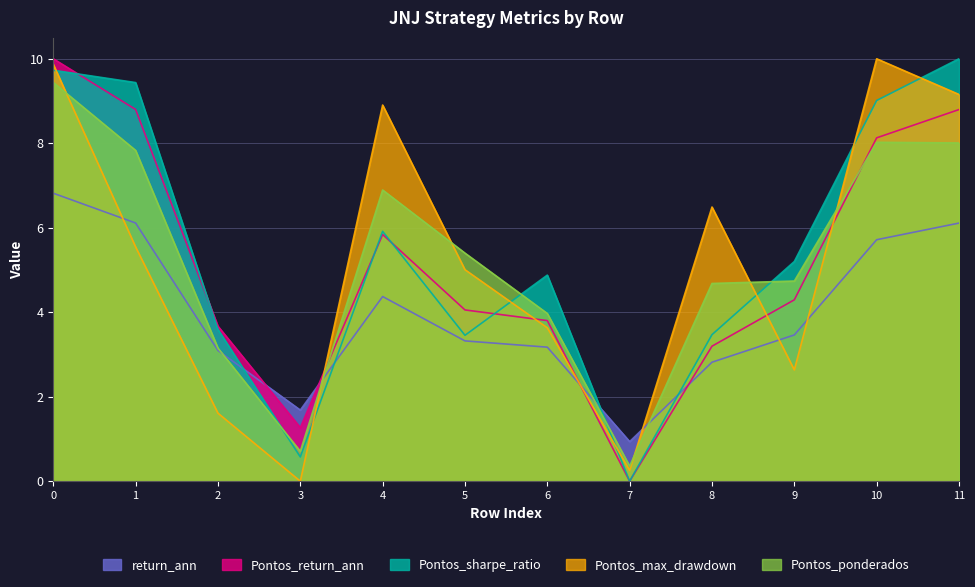

After their last crossing, which series has the higher values: return_ann or Pontos_max_drawdown?

Pontos_max_drawdown